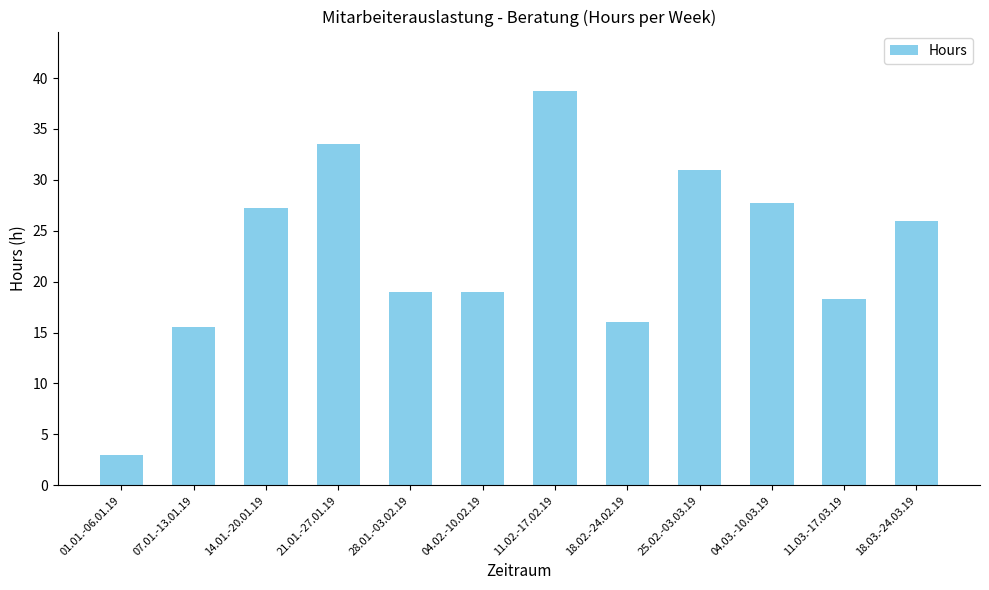

What is the change in value from 21.01.-27.01.19 to 28.01.-03.02.19?

-14.5